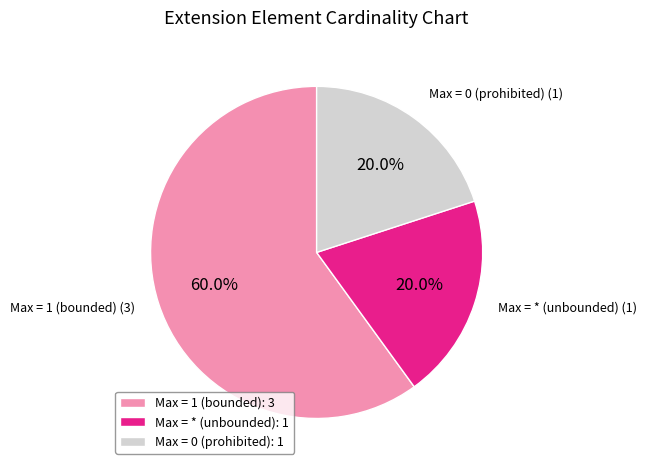

What is the largest slice in the pie chart?

Max = 1 (bounded): 3